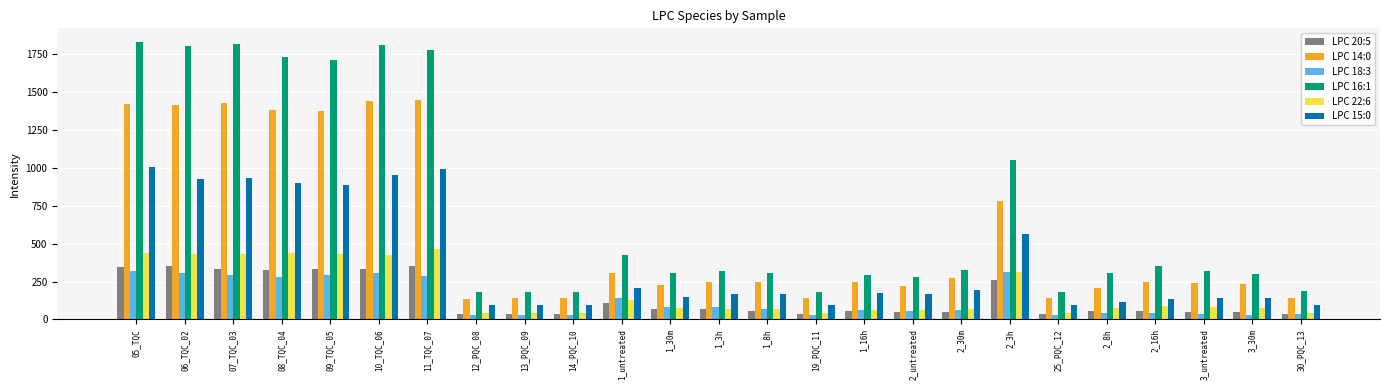

How many values in the LPC 18:3 series are below 64?

12